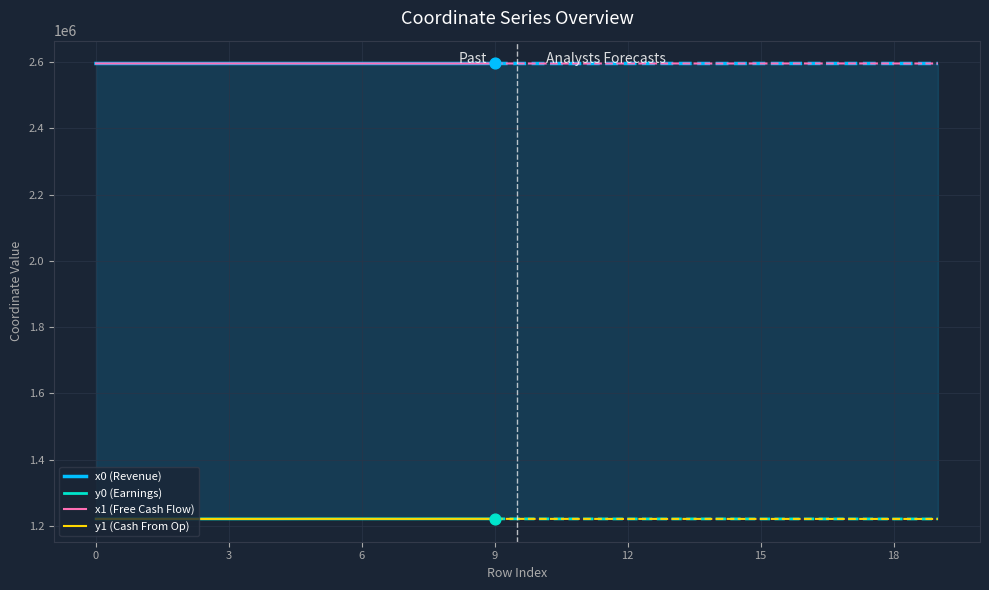

Which series reaches the minimum Y coordinate?

y0 (Earnings)